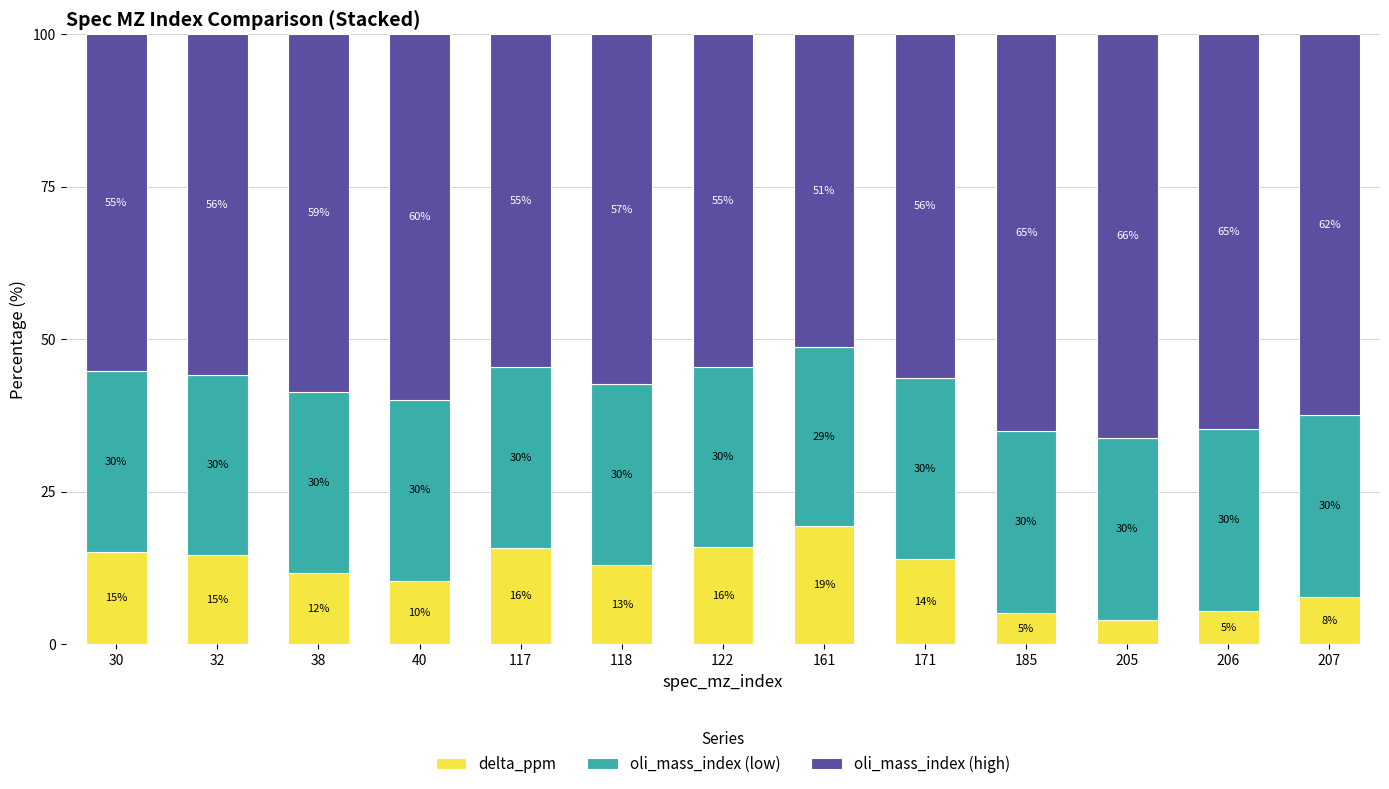

Count the number of data series in this chart.

3